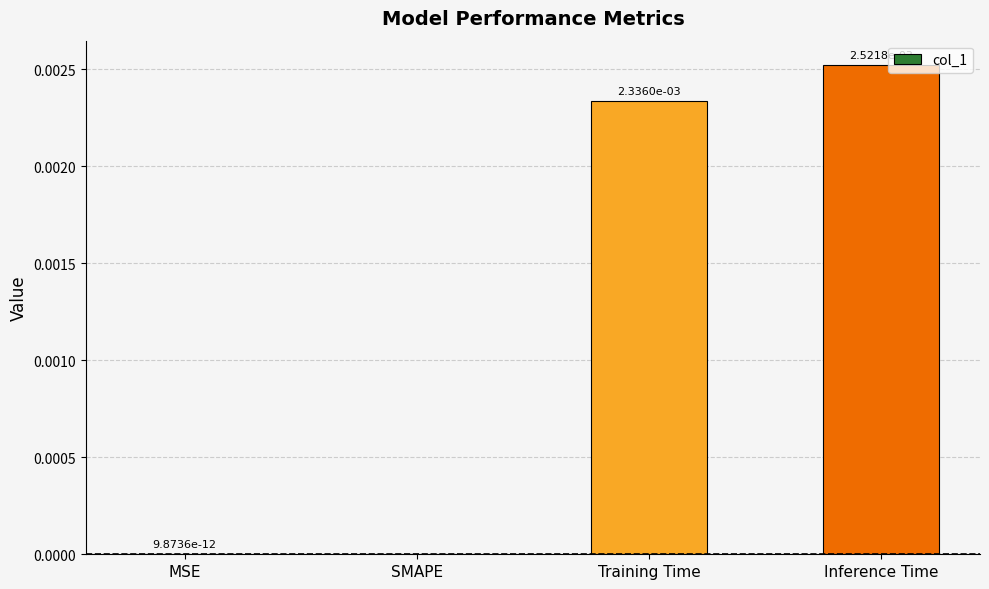

Are the bars horizontal?

No